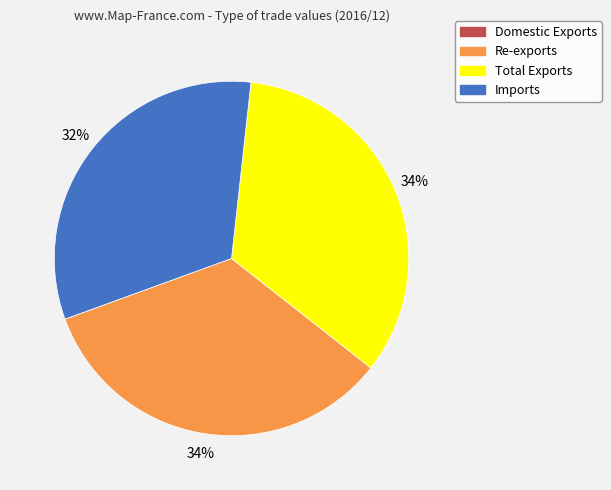

Is Imports the majority of the pie?

No